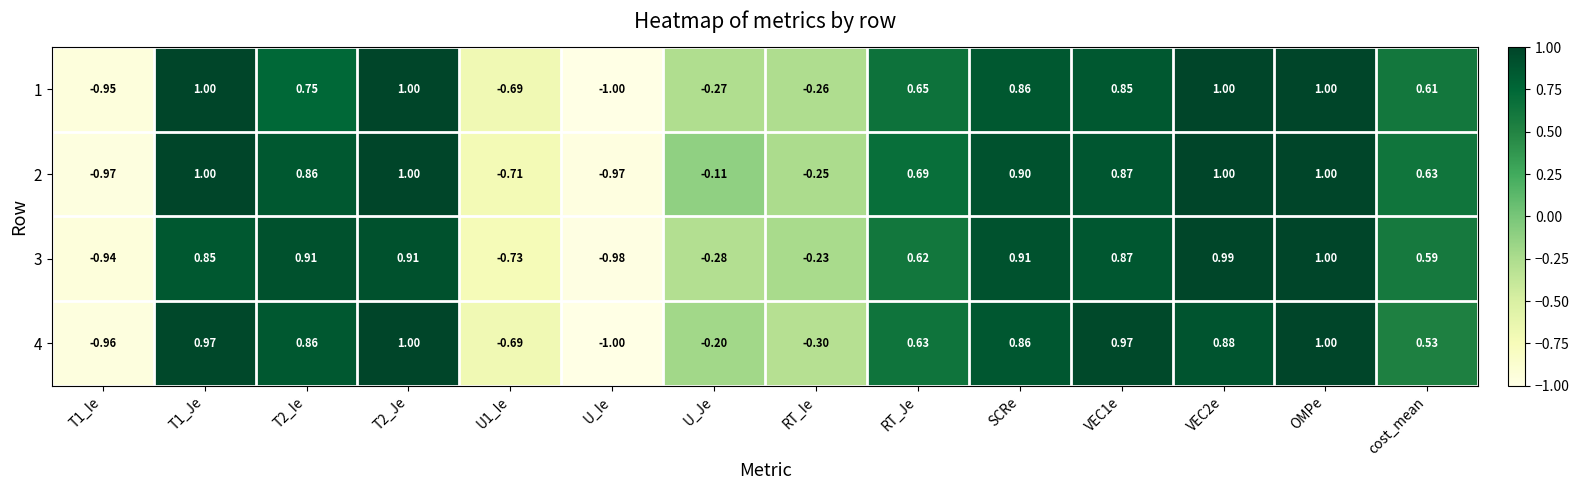

What is the spread (max minus min) of values at RT_Ie?

0.1